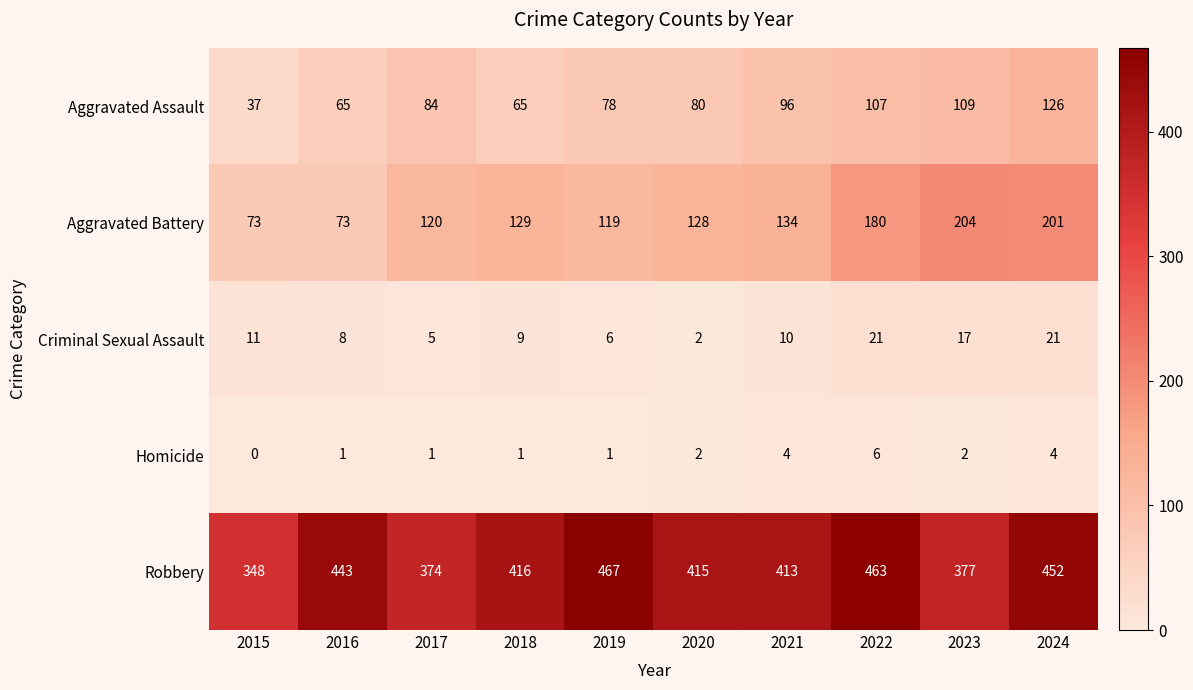

What is the sum of the Criminal Sexual Assault values at 2018 and 2024?

30